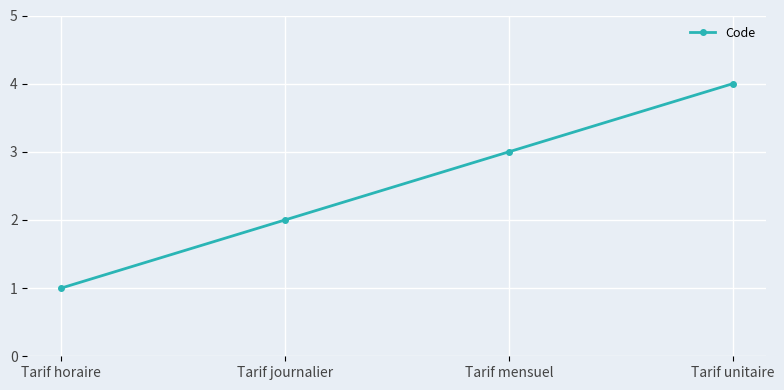

Which category has the highest value across all series?

Tarif unitaire